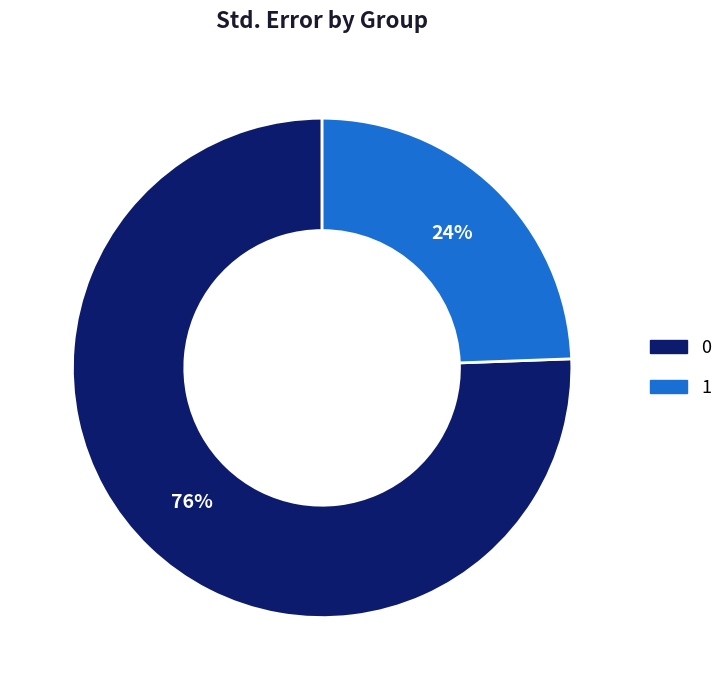

To the nearest percent, what portion does 1 represent?

24%